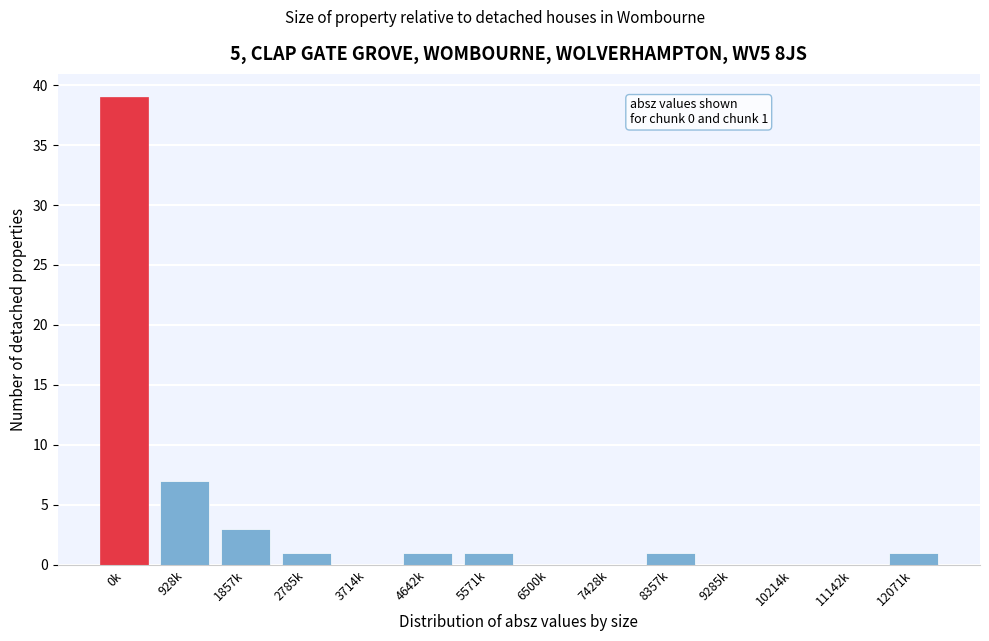

Reading left to right, what are all the values shown in this chart?

0k=39	928k=7	1857k=3	2785k=1	3714k=0	4642k=1	5571k=1	6500k=0	7428k=0	8357k=1	9285k=0	10214k=0	11142k=0	12071k=1